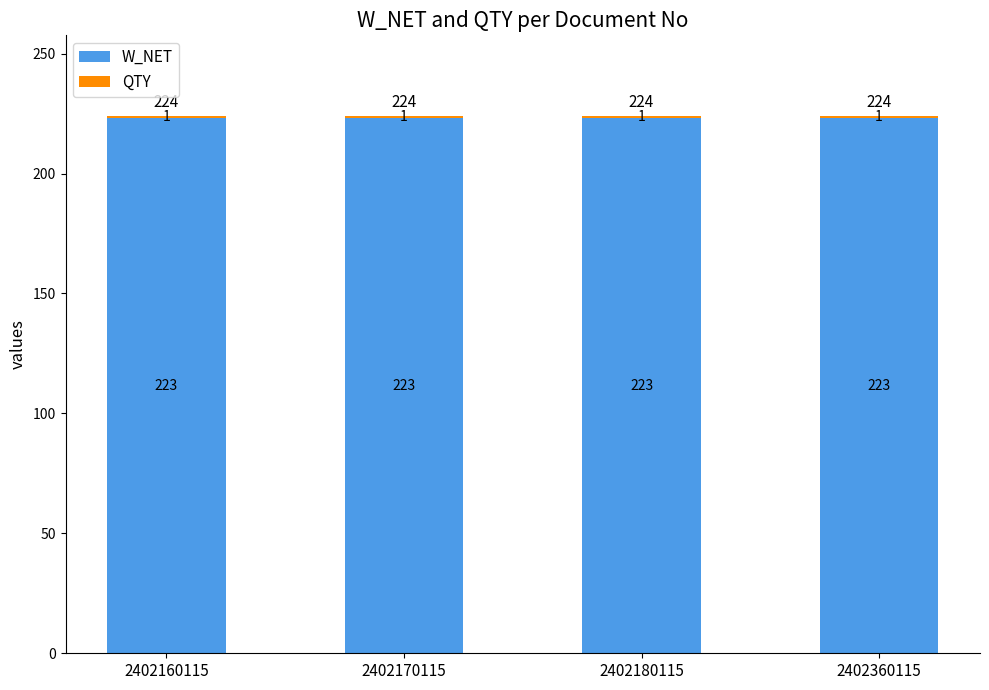

Is it true that W_NET equals 120 at 2402160115?

False